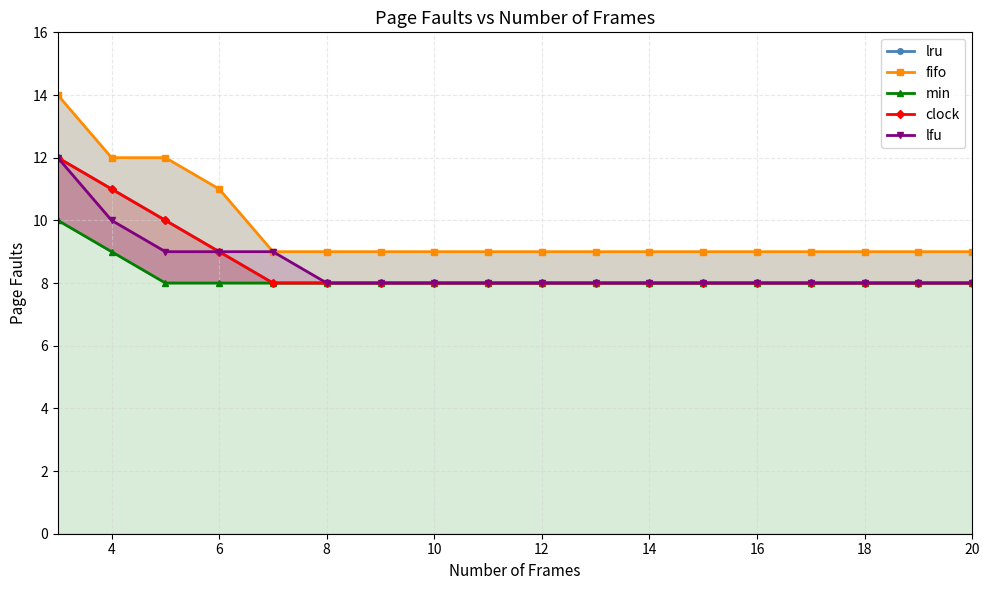

Where is lfu nearest to the value 10?

4